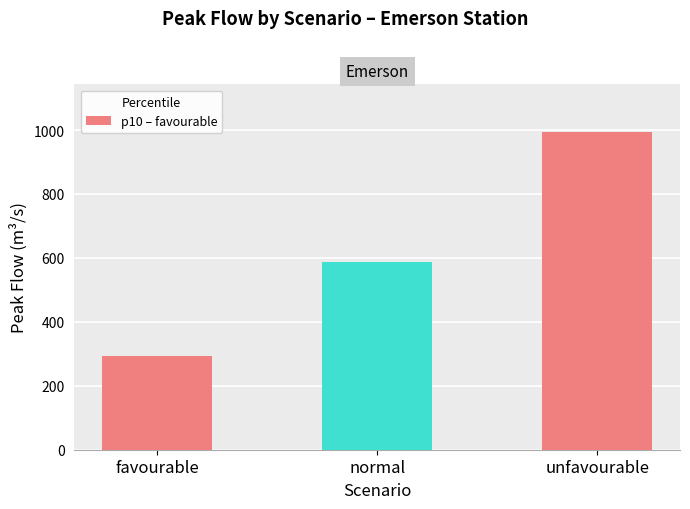

What is the label of the 1st bar from the left?

favourable